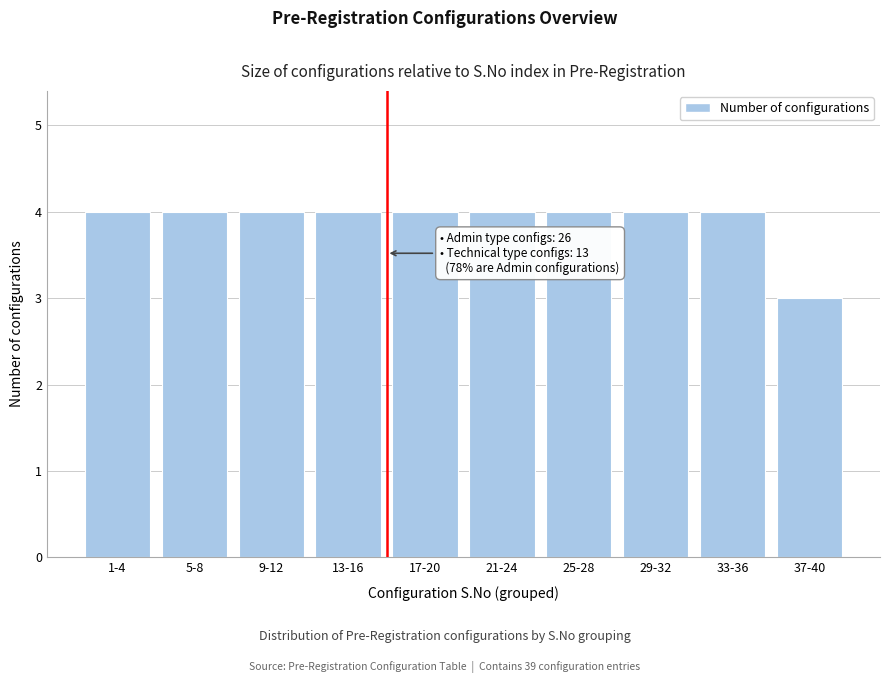

Reading left to right, transcribe all the data shown in this chart.

1-4=4	5-8=4	9-12=4	13-16=4	17-20=4	21-24=4	25-28=4	29-32=4	33-36=4	37-40=3